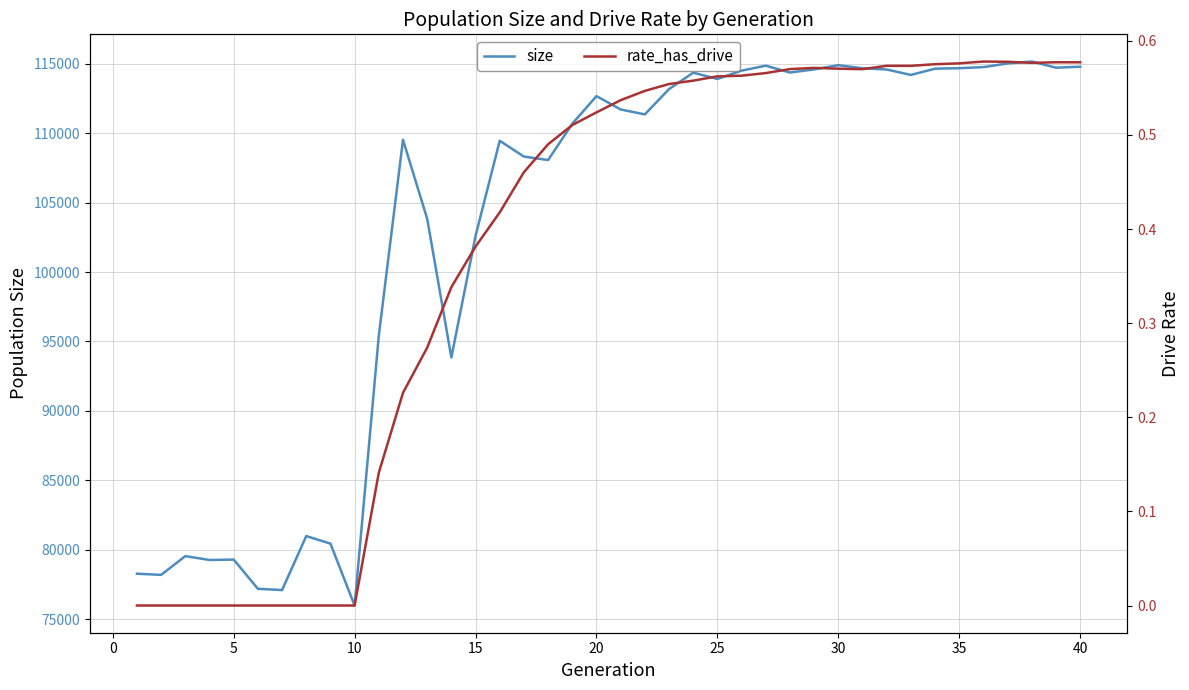

What is the maximum value for size?

115155